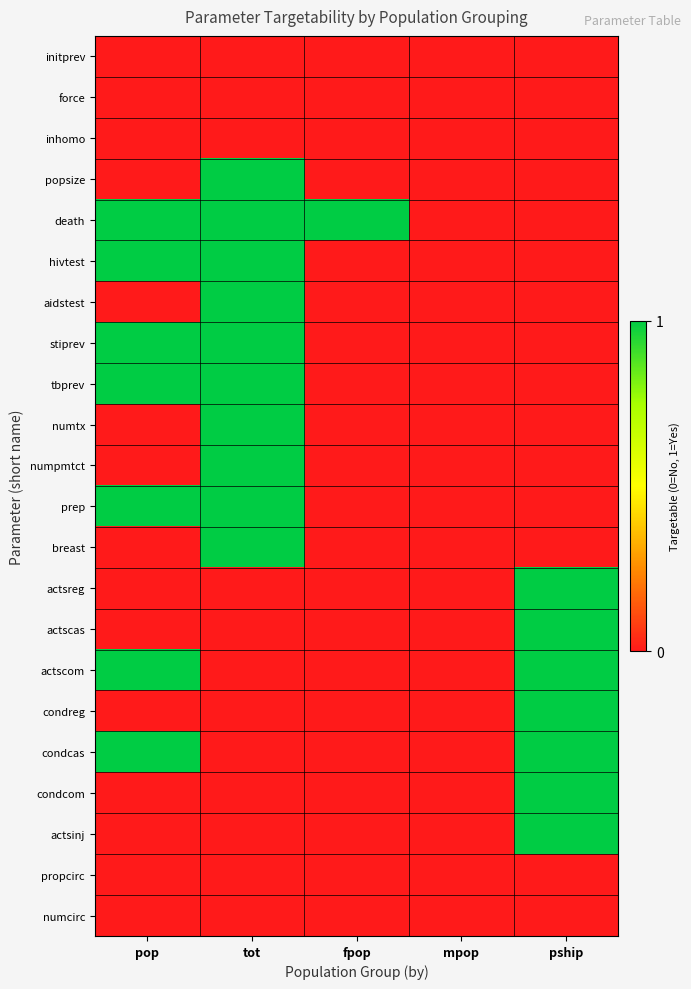

Which series changed the most between mpop and pship?

actsreg